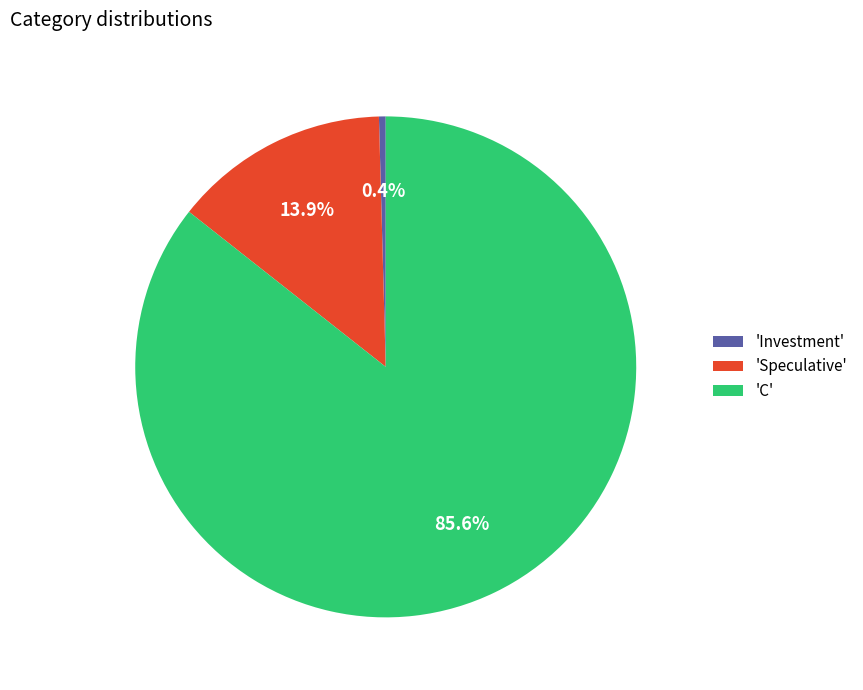

Rank the categories by value from highest to lowest.

'C', 'Speculative', 'Investment'